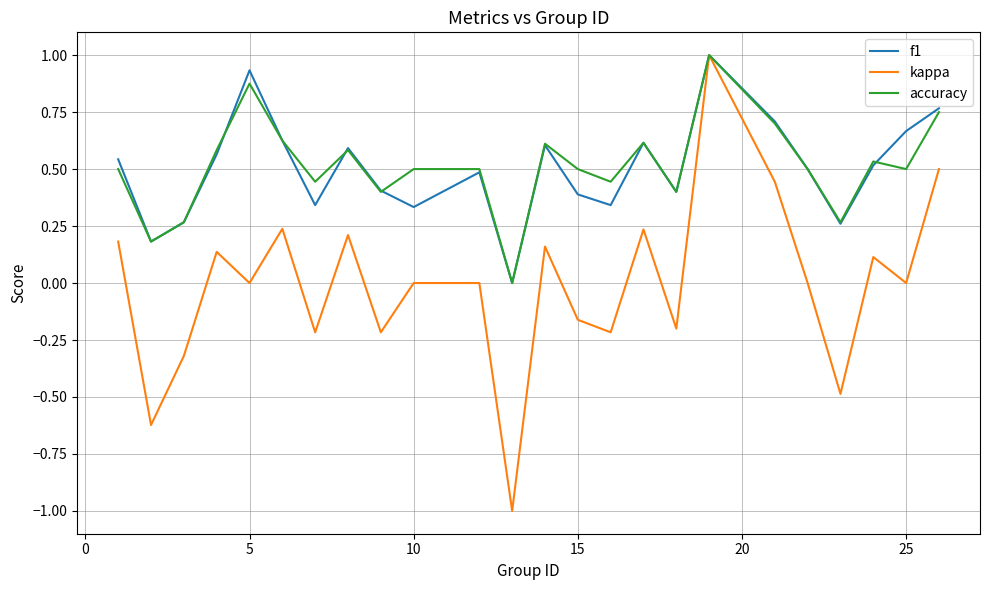

Which series has the widest spread of values?

kappa